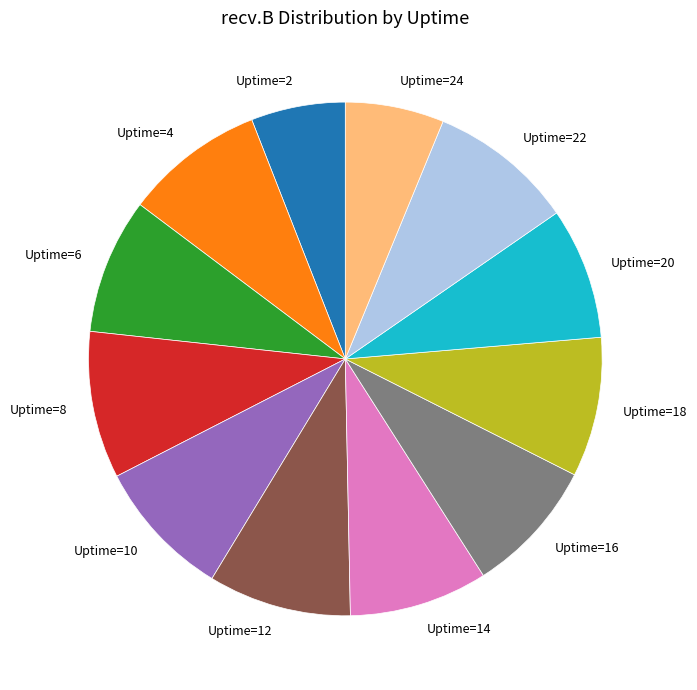

How many slices are in this pie chart?

12